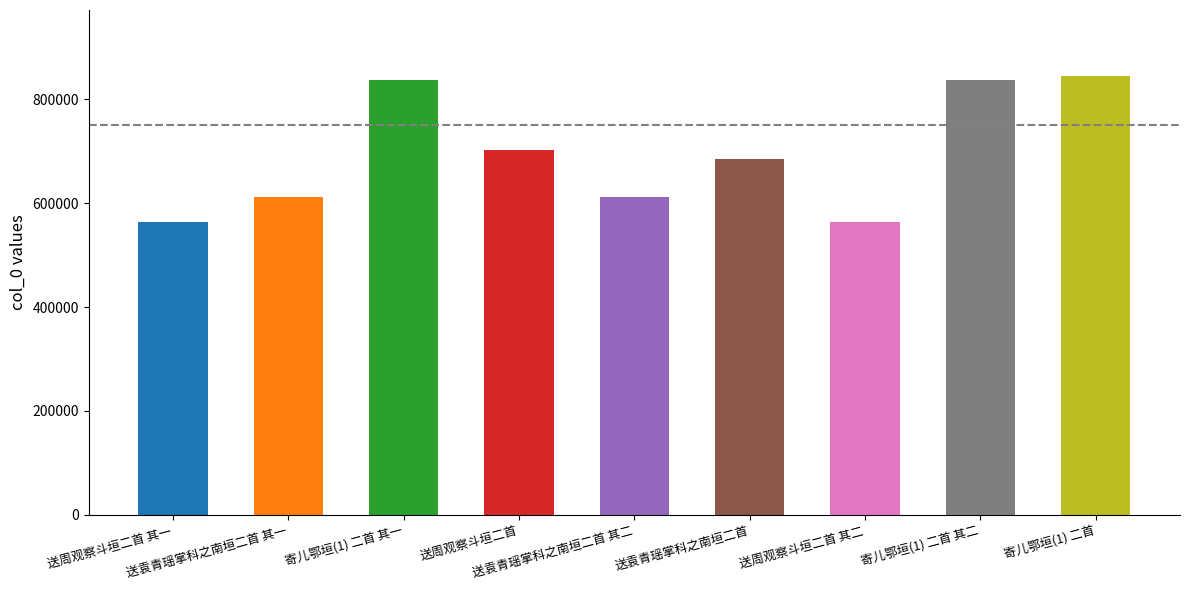

Which label corresponds to the largest value in the chart?

寄儿鄂垣(1) 二首